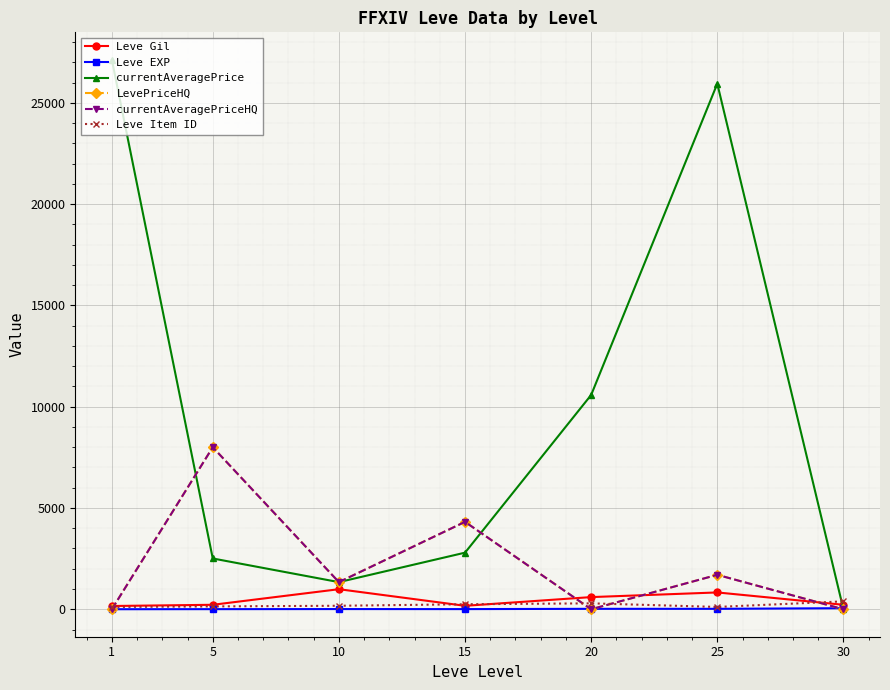

How many interior local valleys does the Leve Gil series have?

1